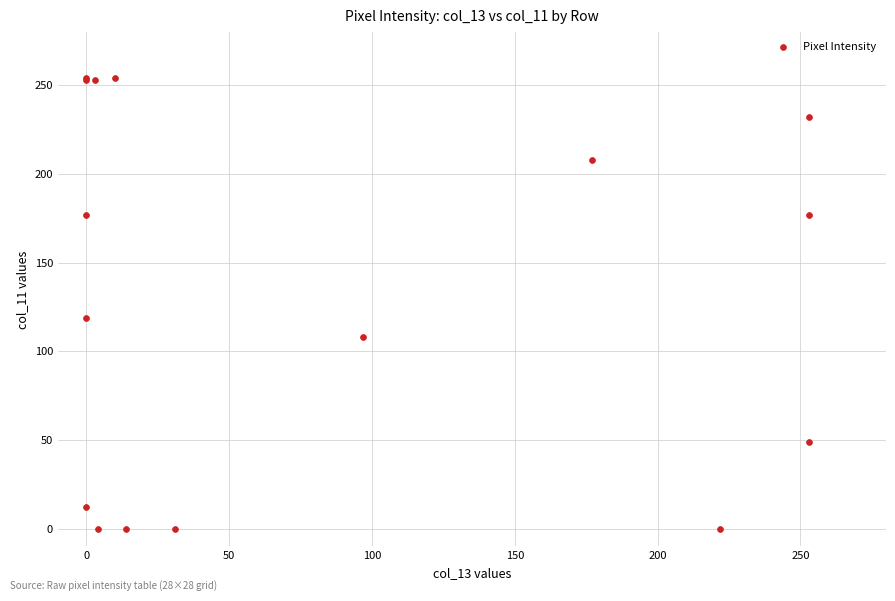

What Y value in the scatter plot is closest to 127?

119